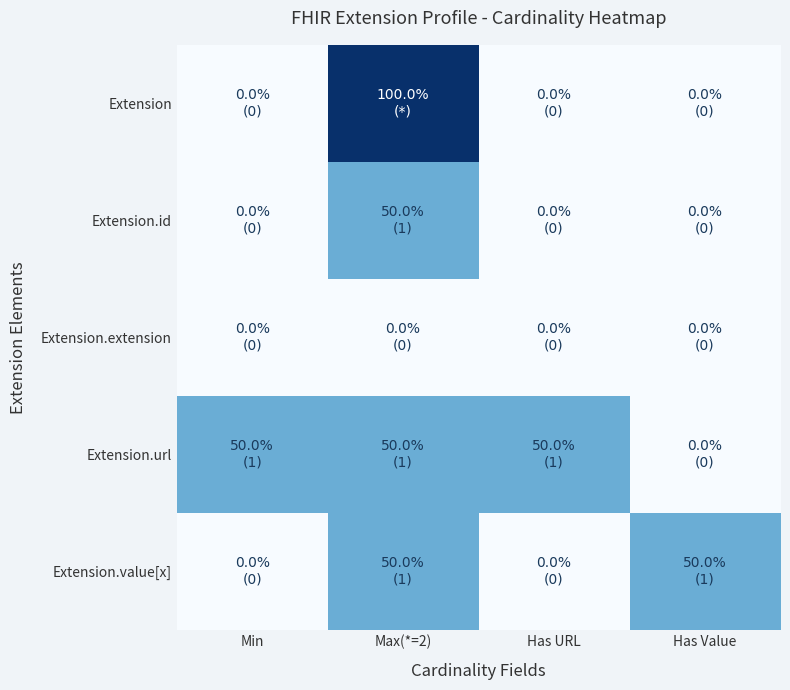

Rank the series by their maximum value, from lowest to highest.

Extension.extension, Extension.id, Extension.url, Extension.value[x], Extension